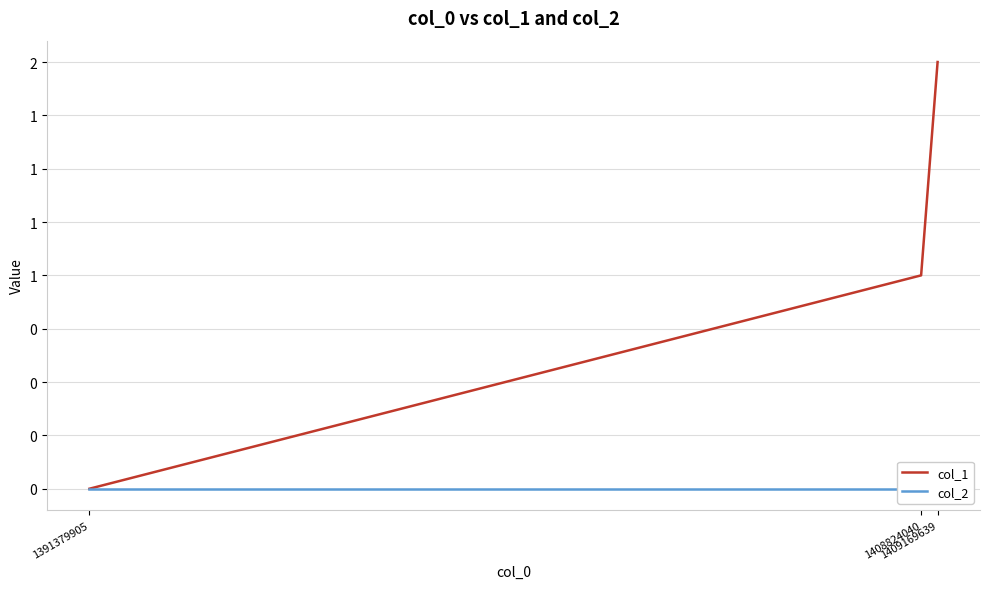

What is the difference between the col_1 values at 1391379905 and 1409169639?

2